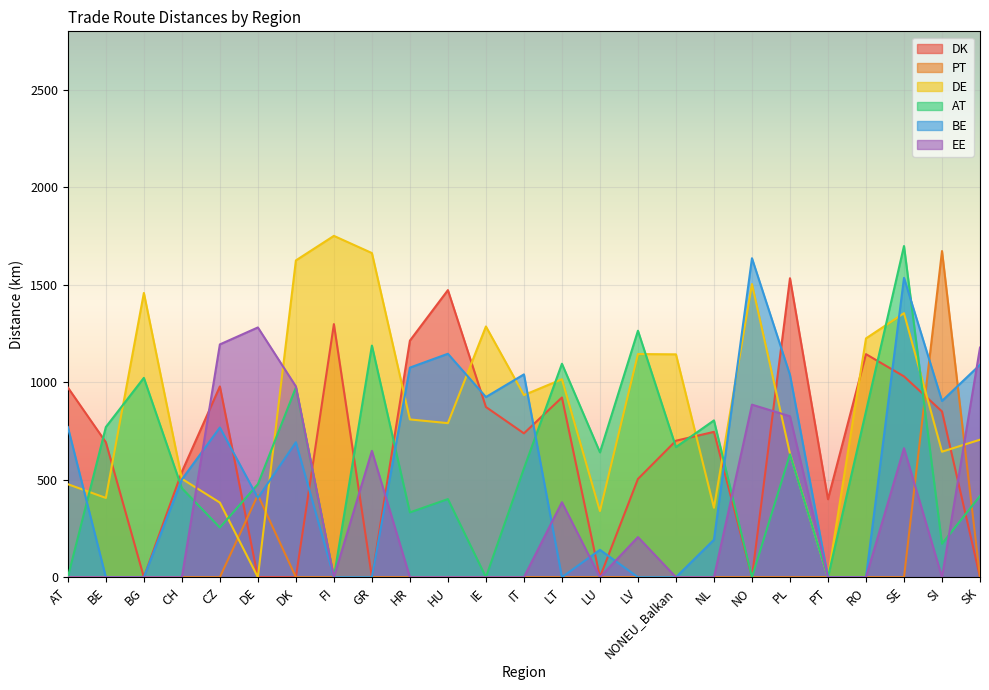

True or false: DE has a value of 1625.0 at DK.

True